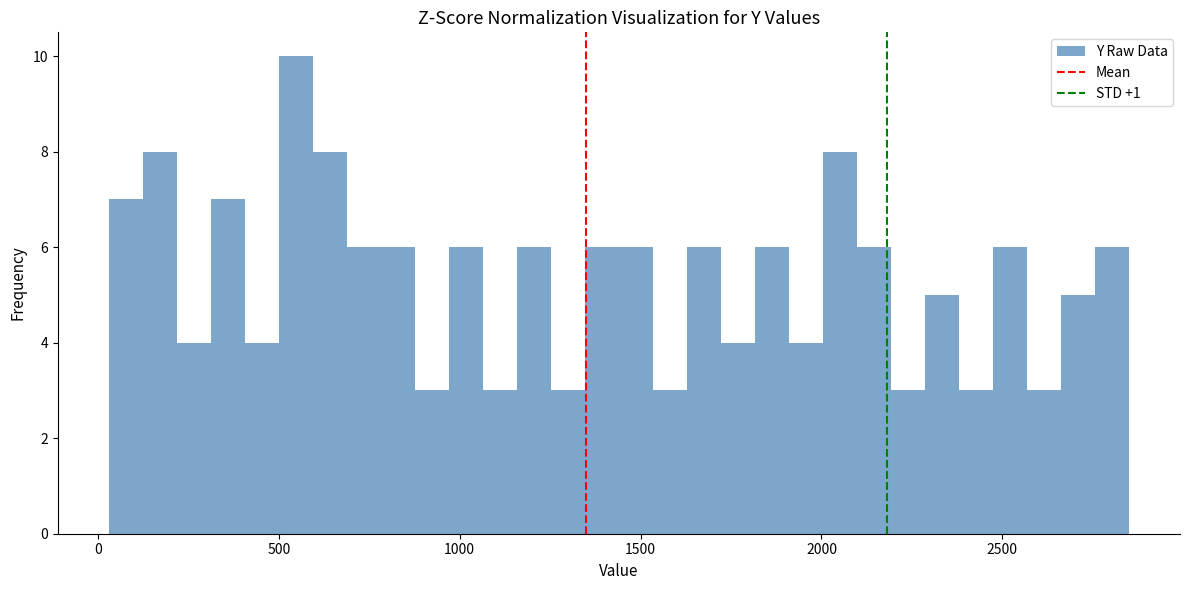

Read against the x-axis, roughly where is the centre of the tallest bar?

550